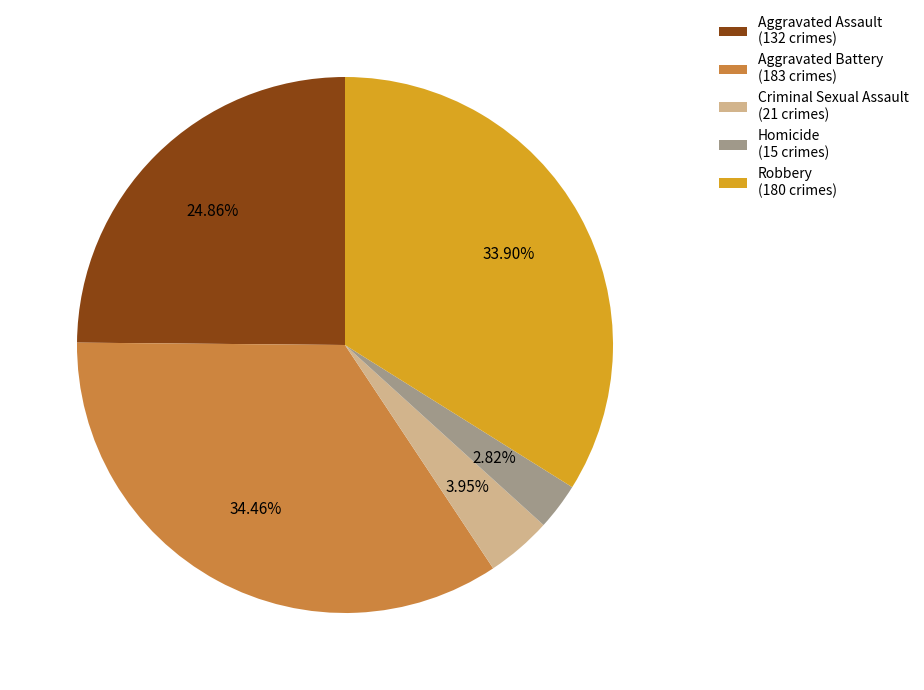

Which slice is the smallest?

Homicide